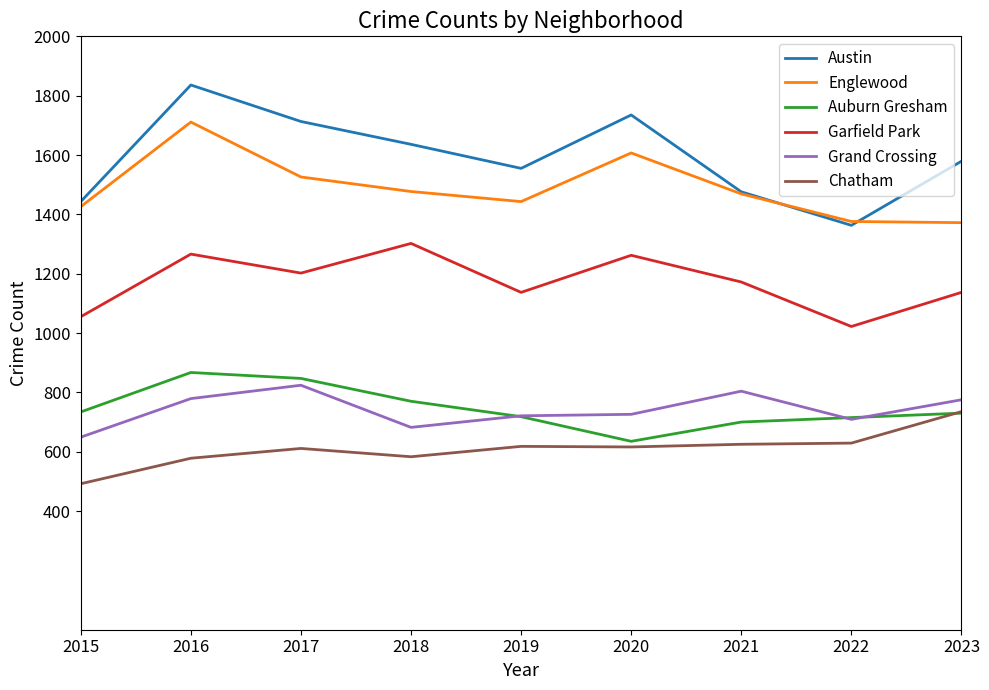

How many interior local valleys does the Garfield Park series have?

3